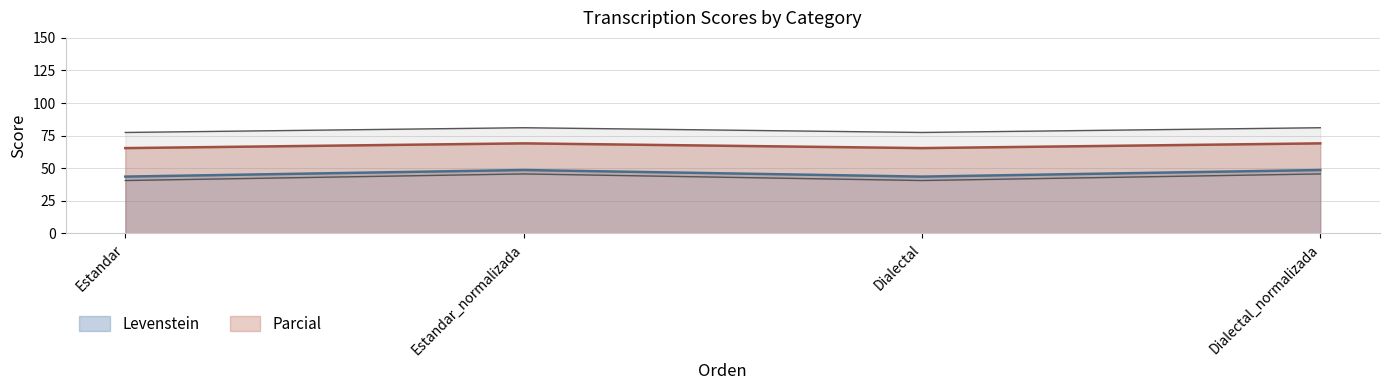

The value of Levenstein at Dialectal_normalizada is 48.6. True or false?

True